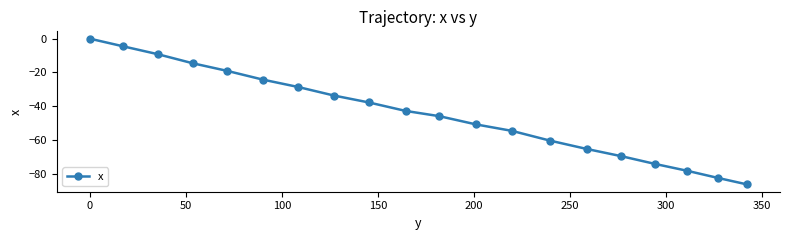

What is the value of the 13th point from the left?

-54.6